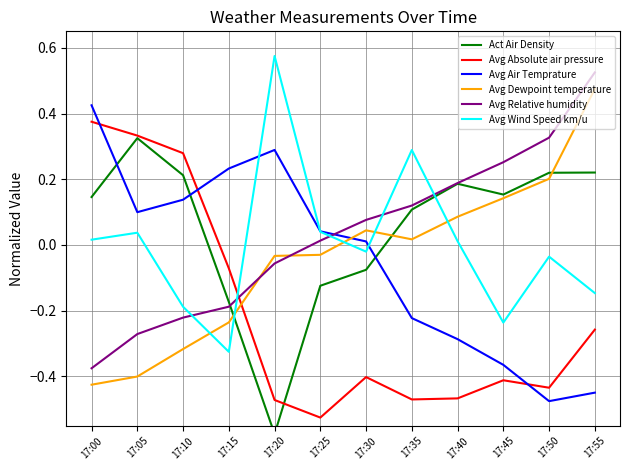

How many values in Avg Dewpoint temperature are above zero?

6